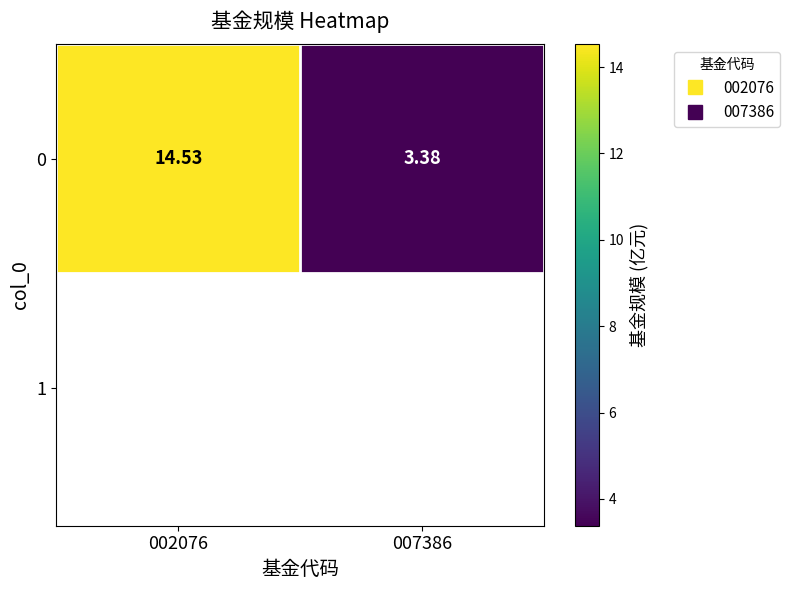

List the labels in order of value, largest first.

002076, 007386